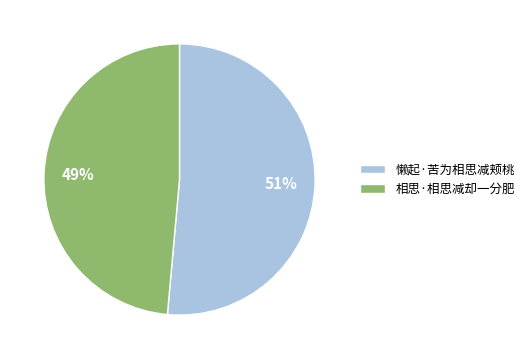

The 相思·相思减却一分肥 slice represents 49% of the pie. True or false?

True